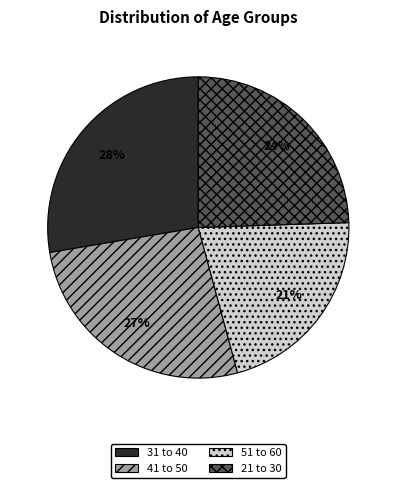

The 21 to 30 slice represents 24% of the pie. True or false?

True